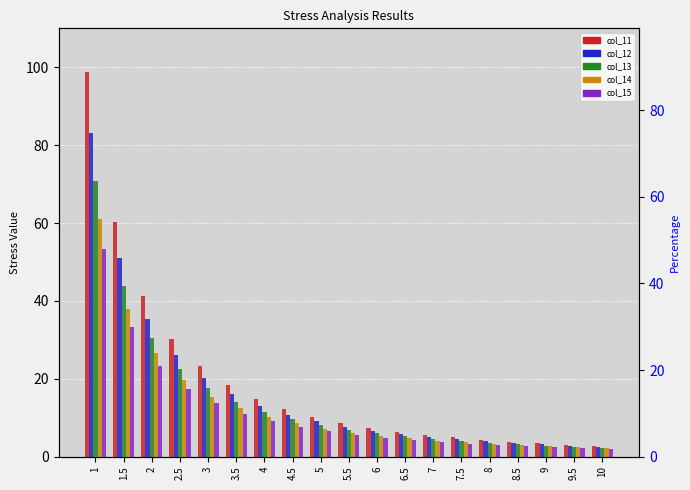

What is the average value of the col_11 series?

19.0